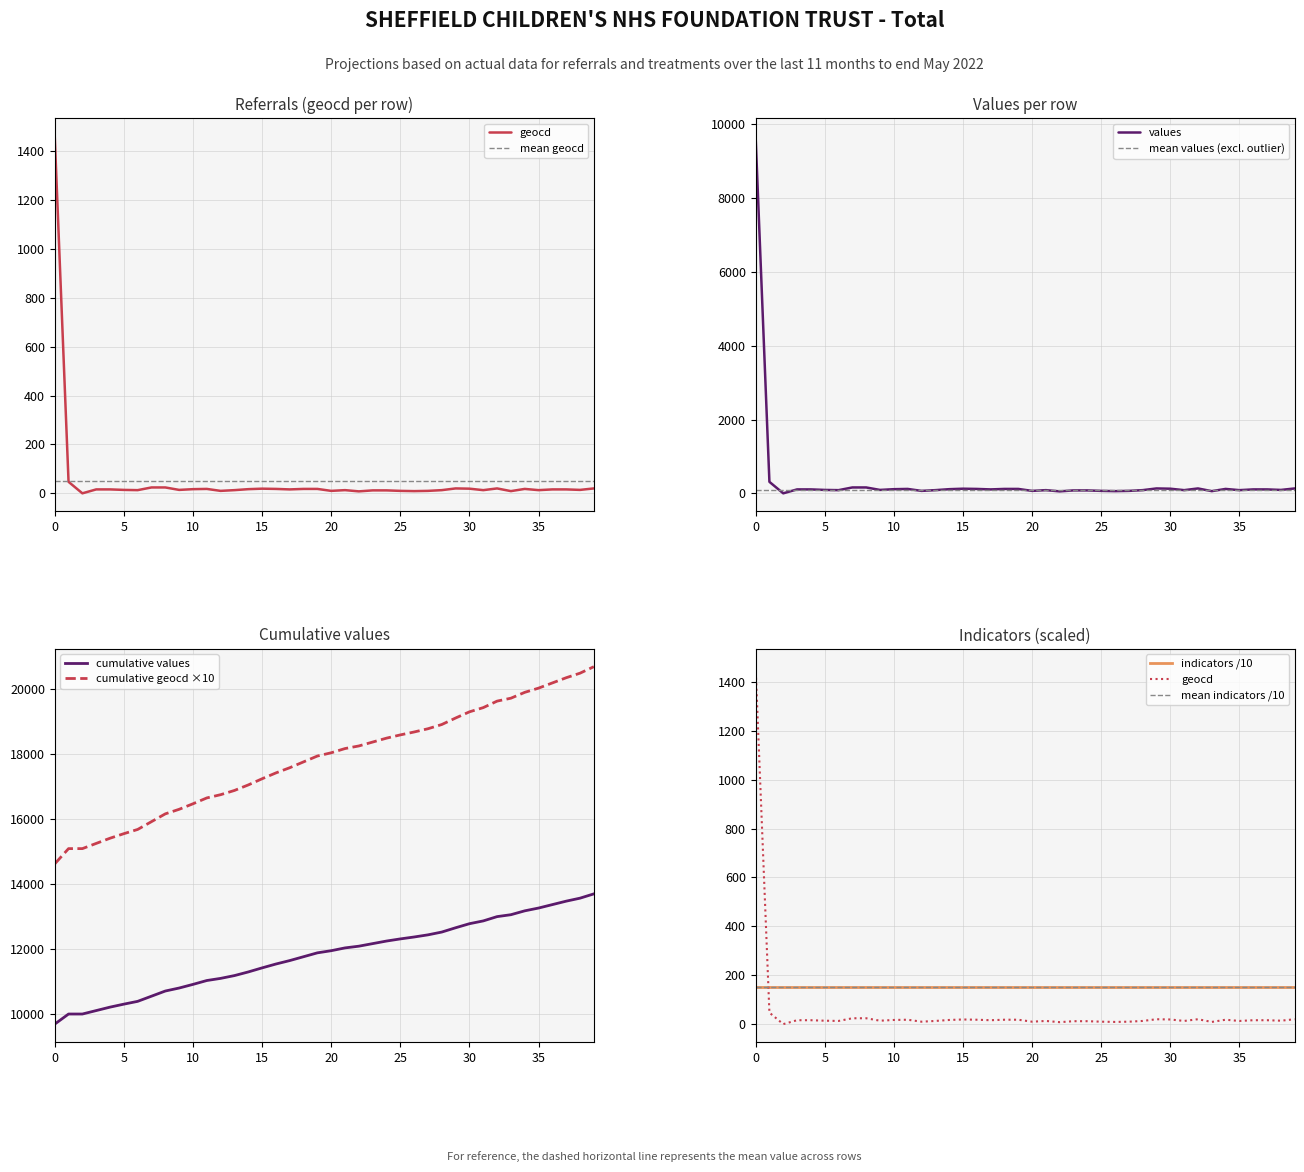

What is the difference between the values values at 16 and 3?

13